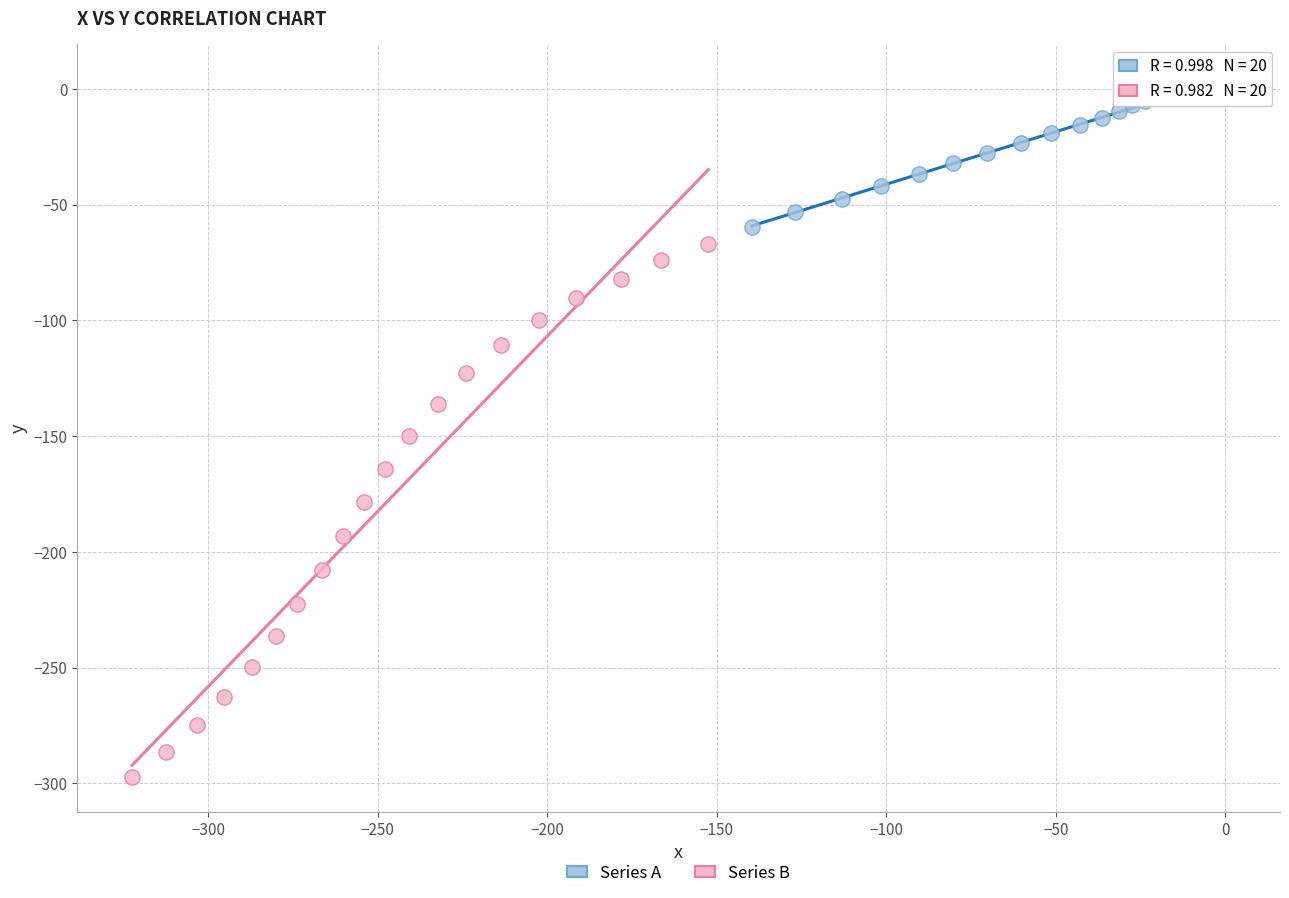

Which series reaches the maximum Y coordinate?

Series A